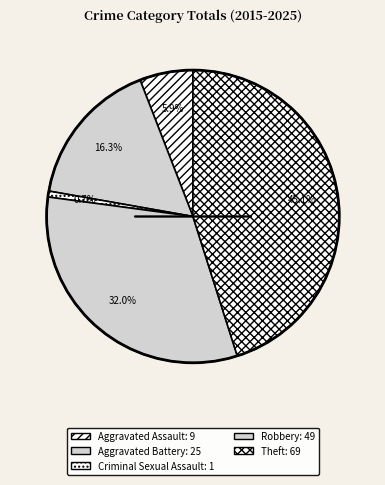

What is the change in value from Aggravated Assault to Aggravated Battery?

+16